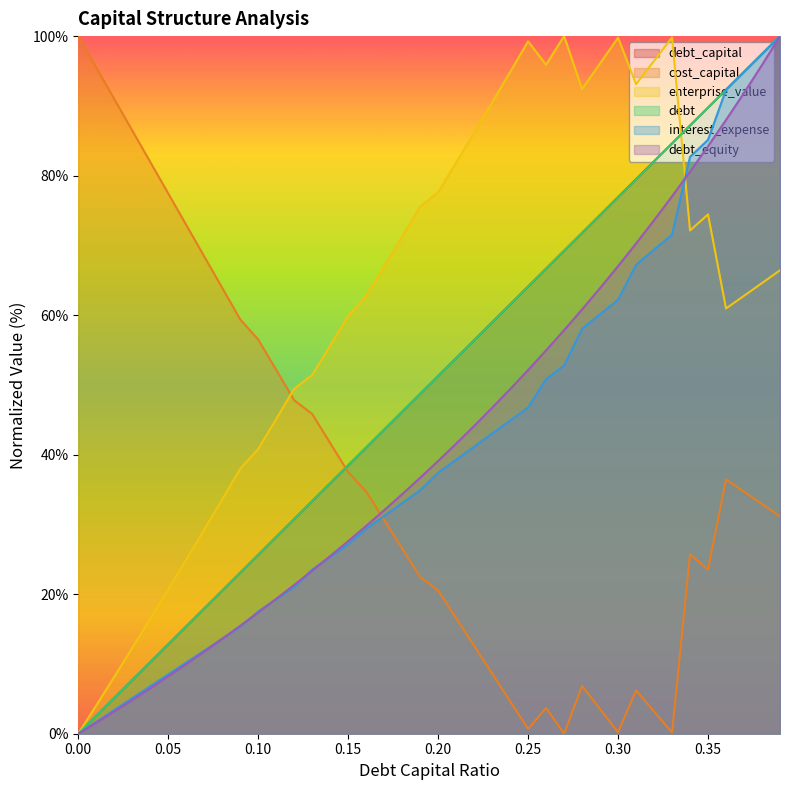

Is it true that debt_equity equals 30.5 at 0.13?

False